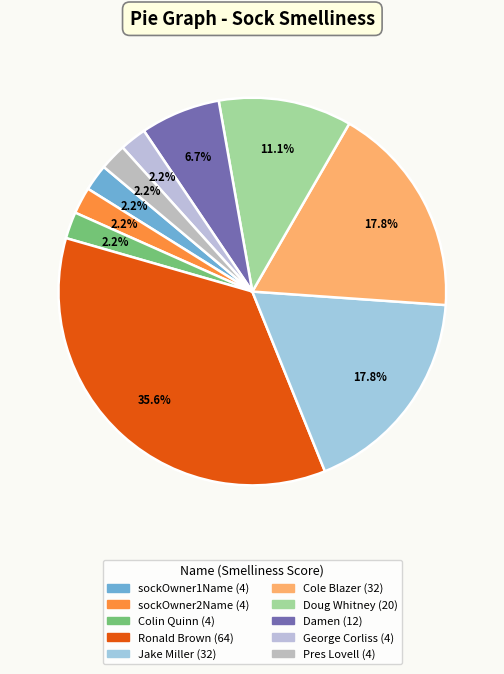

How many segments does this pie chart have?

10